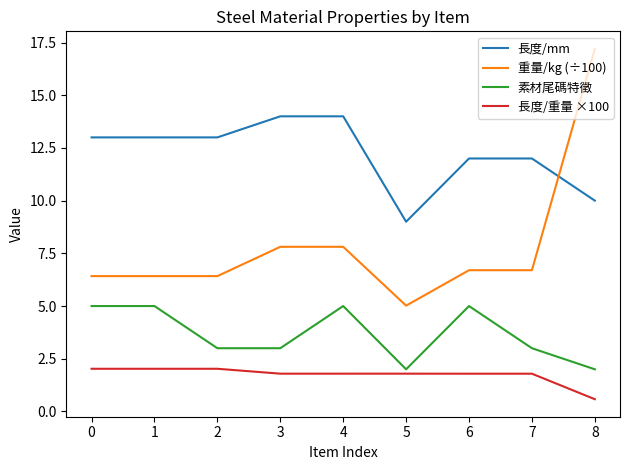

What are all the series names shown in the legend?

長度/mm, 重量/kg (÷100), 素材尾碼特徵, 長度/重量 ×100